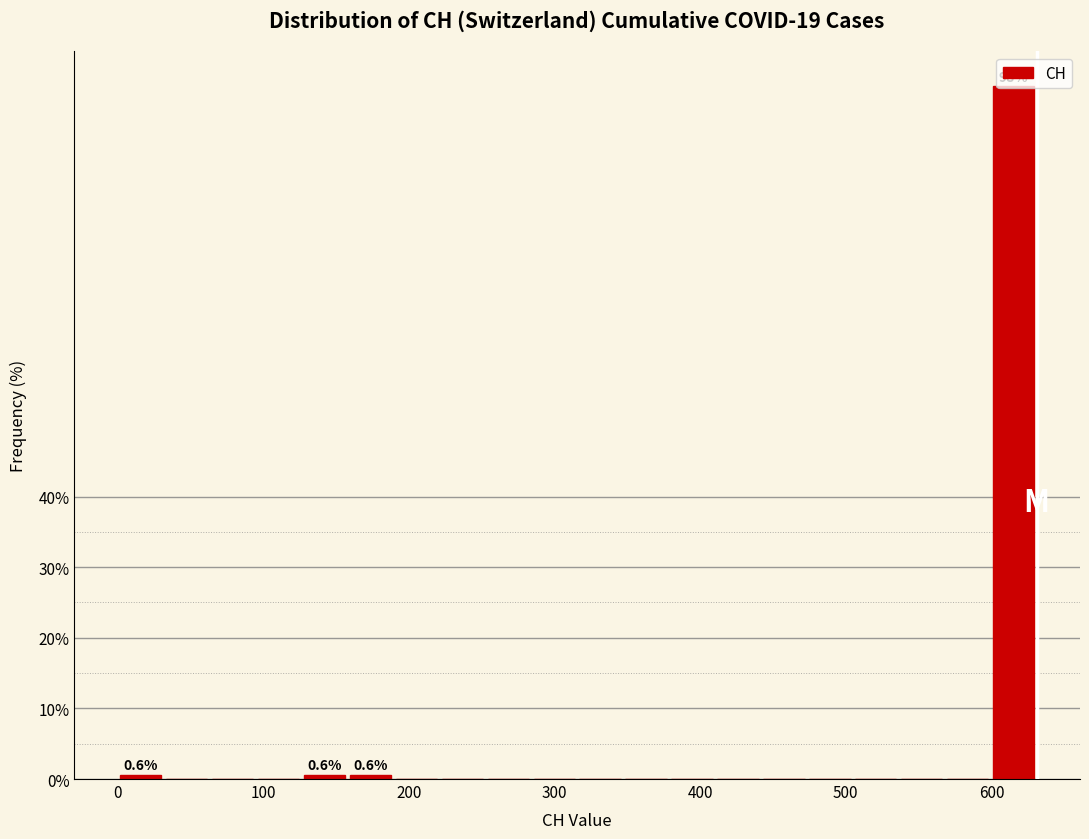

Around what value on the x-axis is the tallest bar? Give the approximate position of its centre, as read against the axis.

620